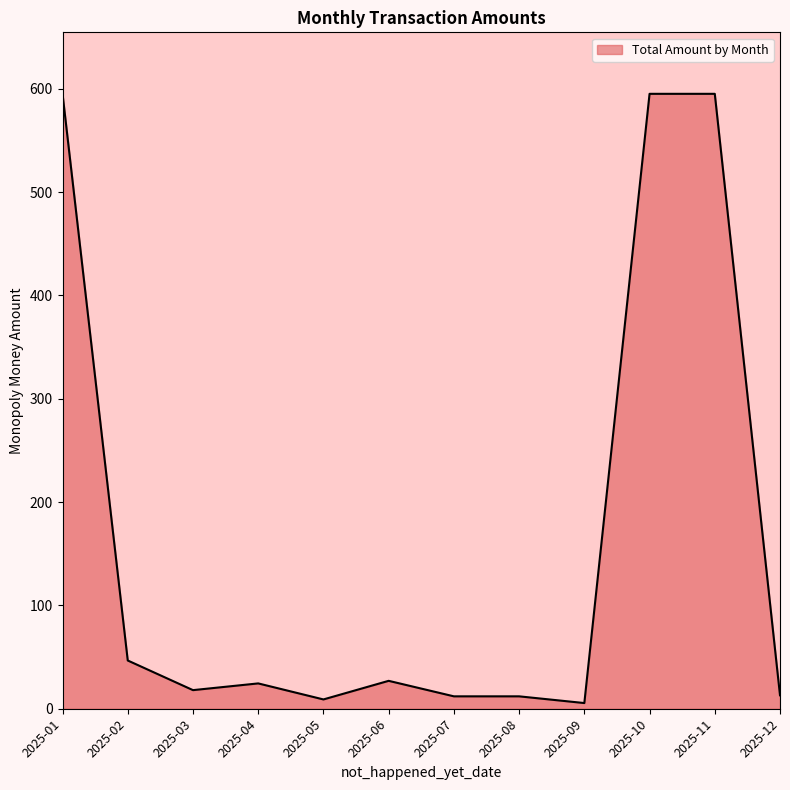

Where is the data nearest to the value 300?

2025-02